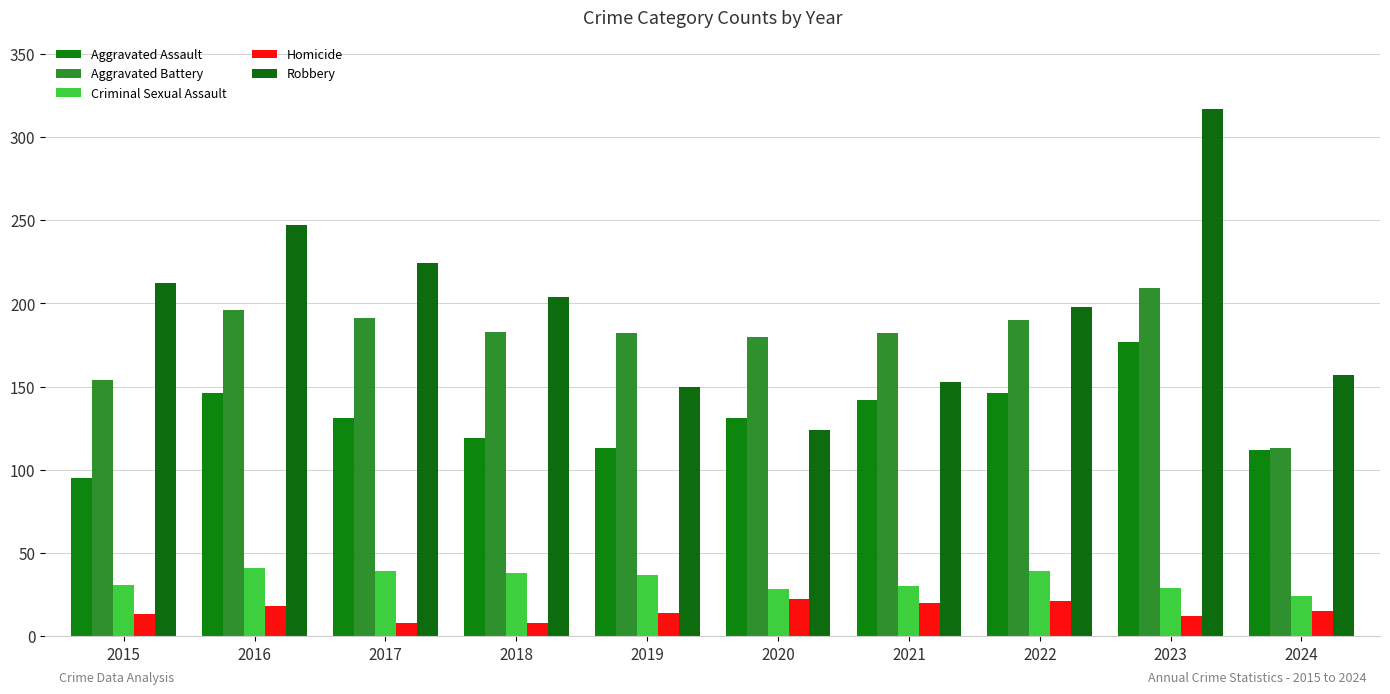

The Aggravated Battery series shows 113 at 2024. True or false?

True